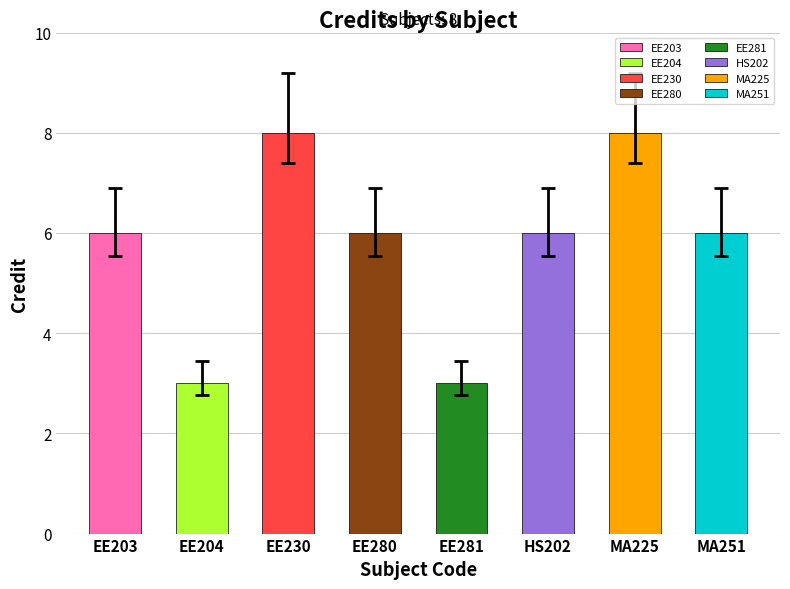

What is the sum of all values?

46